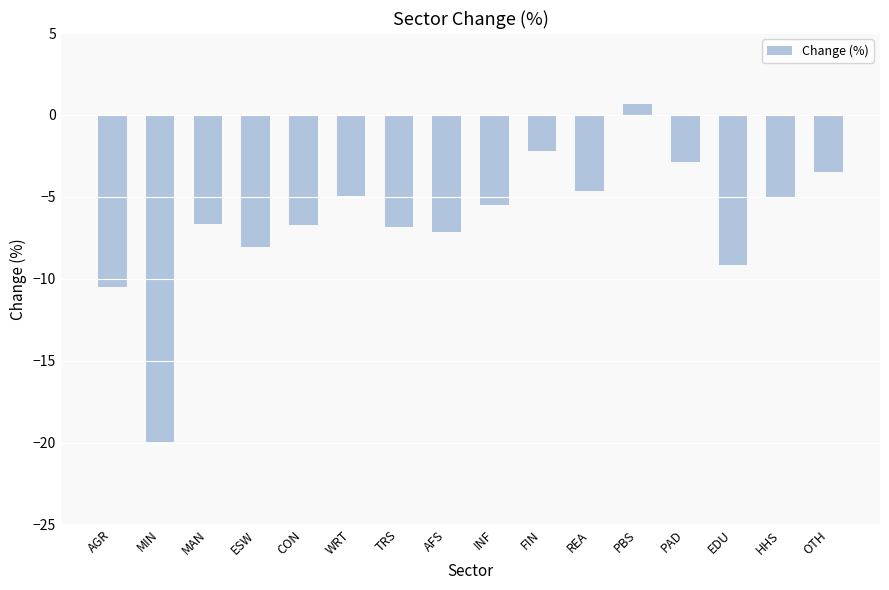

What is the label of the 7th bar from the right?

FIN